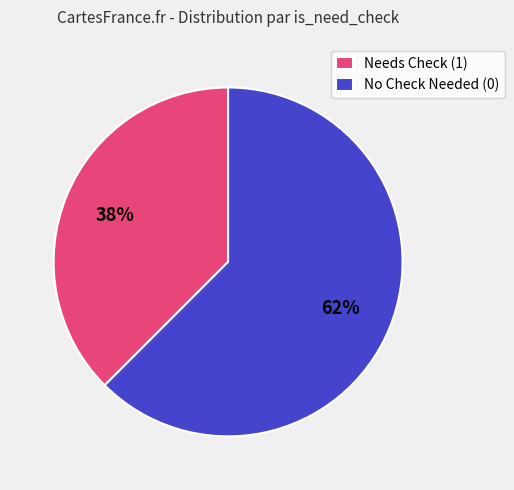

Count the number of slices in the pie.

2